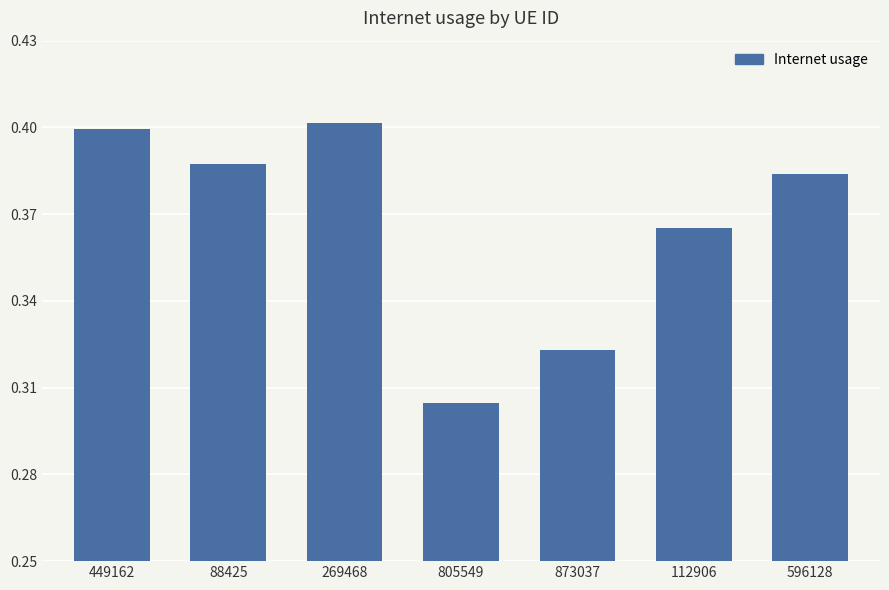

Which label corresponds to the largest value in the chart?

269468